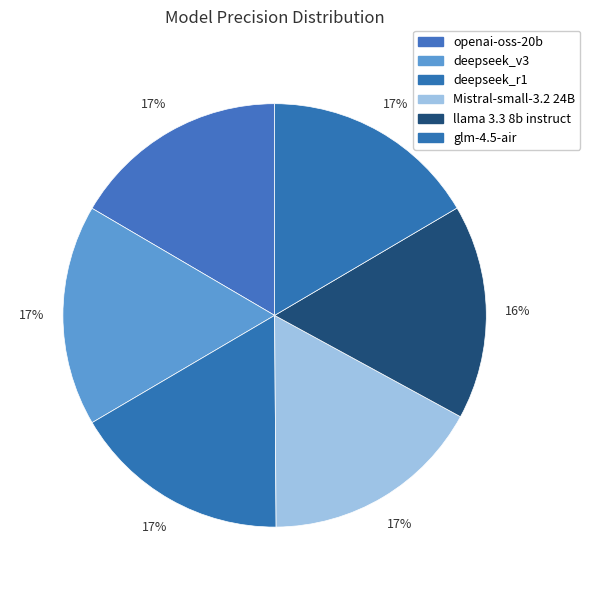

What is the smallest slice in the pie chart?

llama 3.3 8b instruct